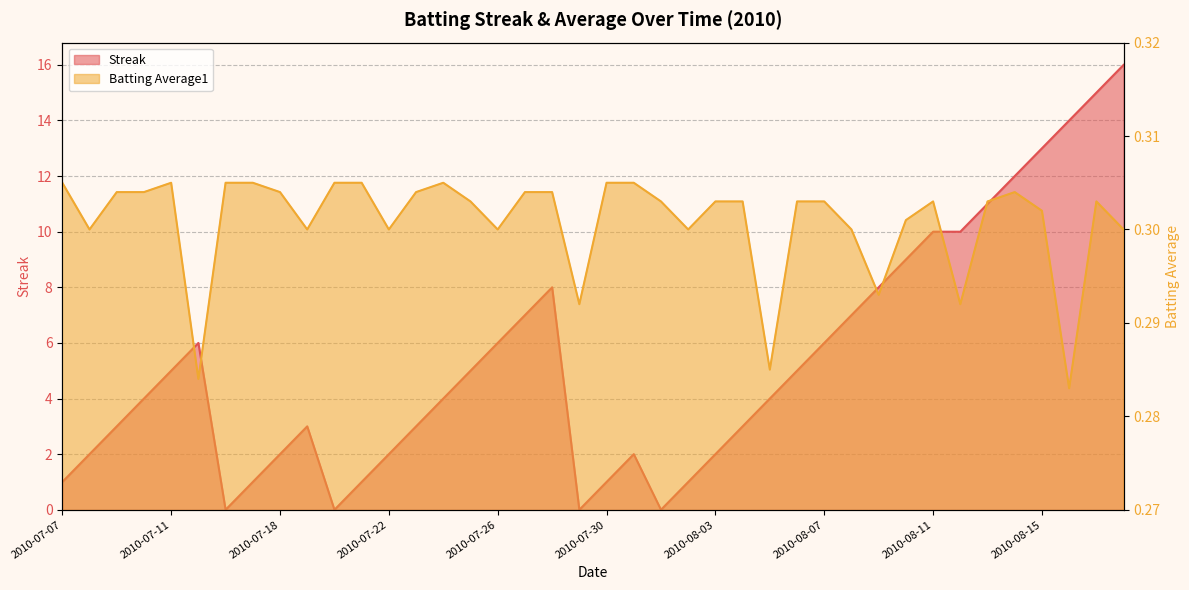

Is the value of Streak at 2010-08-03 greater than the value of Batting Average1 at 2010-07-22?

Yes